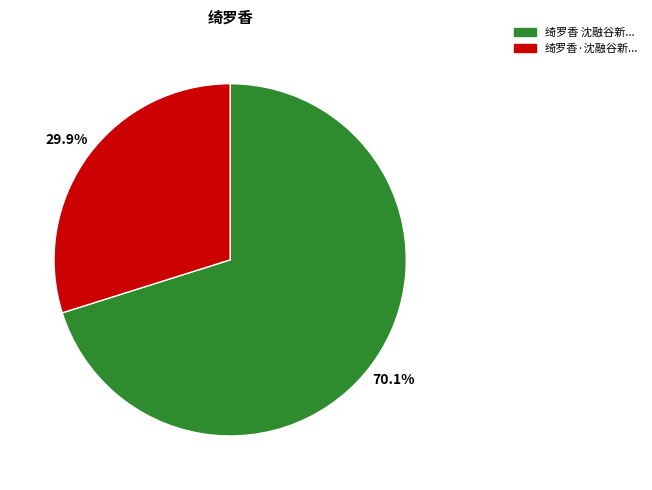

Does any single category account for the majority?

Yes